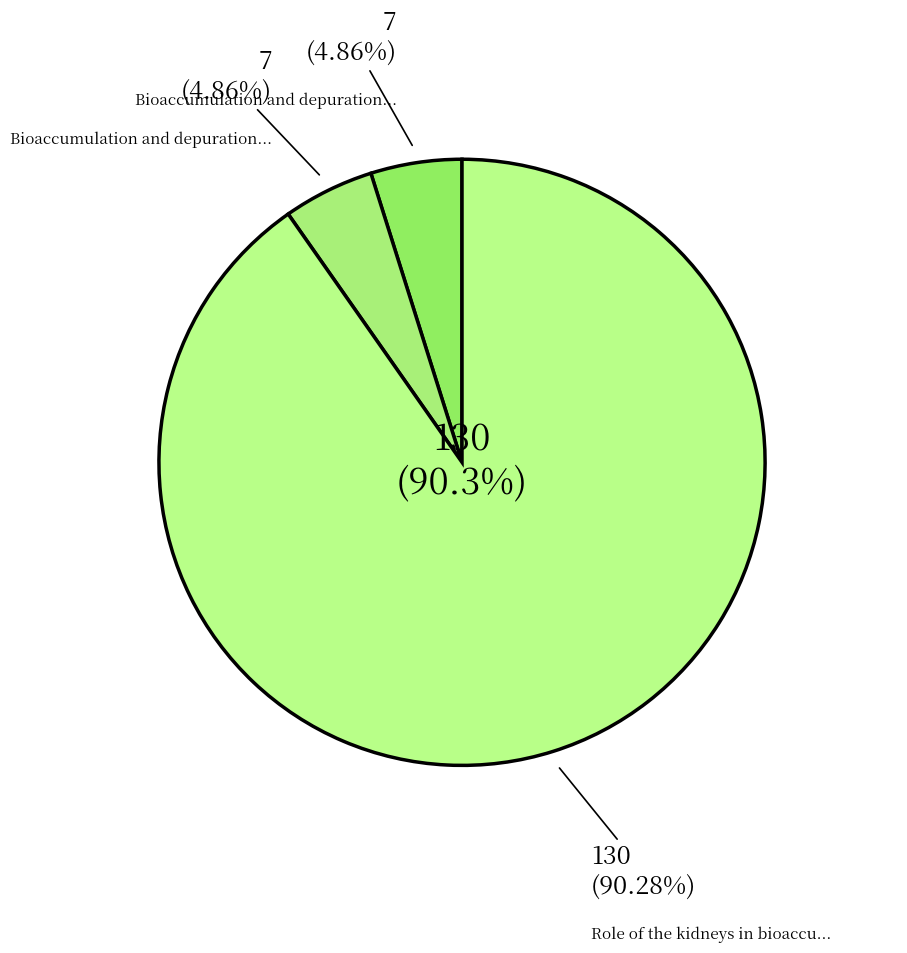

To the nearest percent, what percentage of the pie is Bioaccumulation and depuration of paralytic shellfish toxins (Asiatic hard clam)?

5%